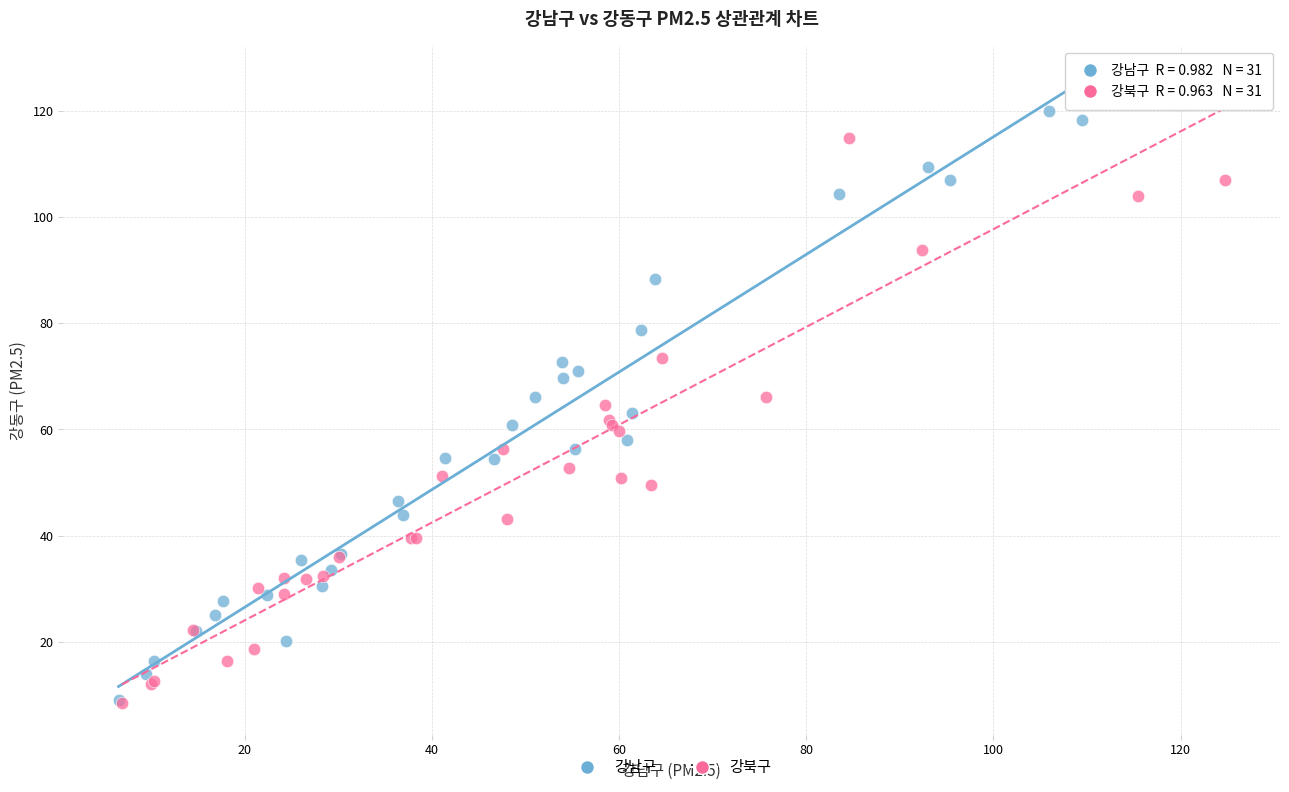

Which series has the largest Y range (max minus min)?

강북구